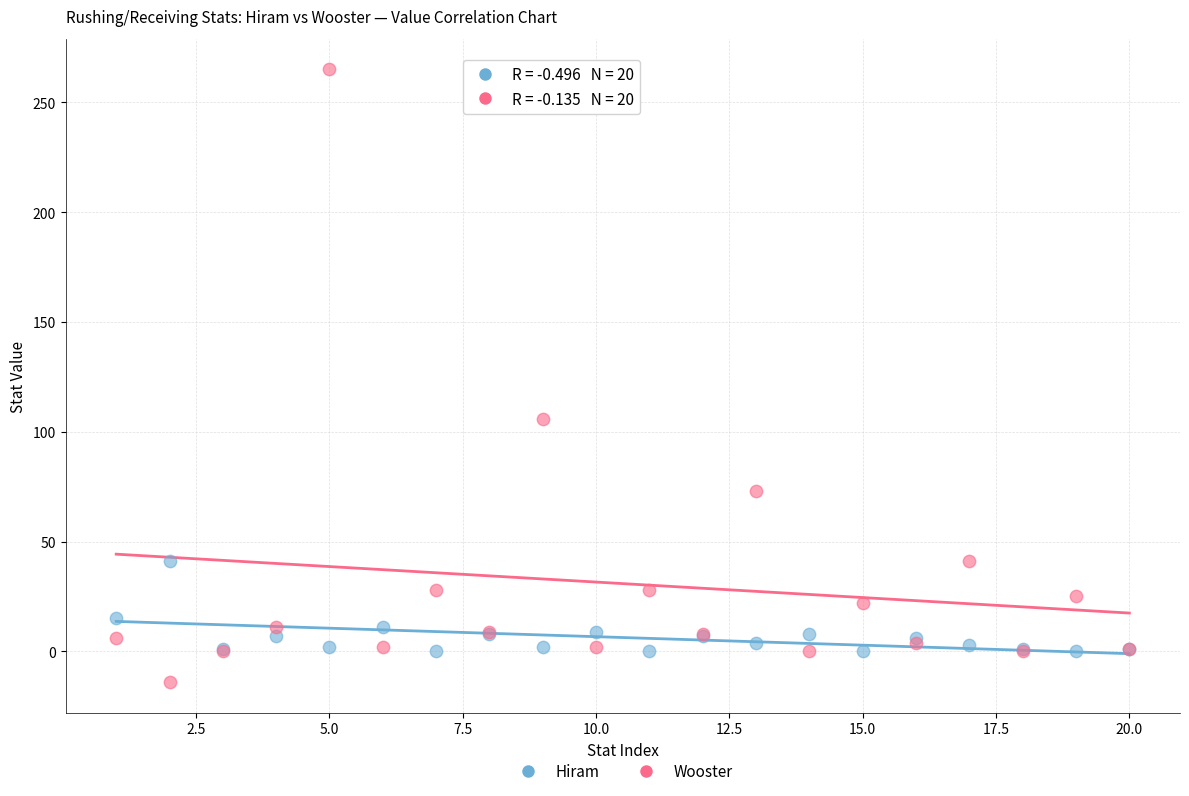

What is the X range (max minus min) for the scatter plot?

19